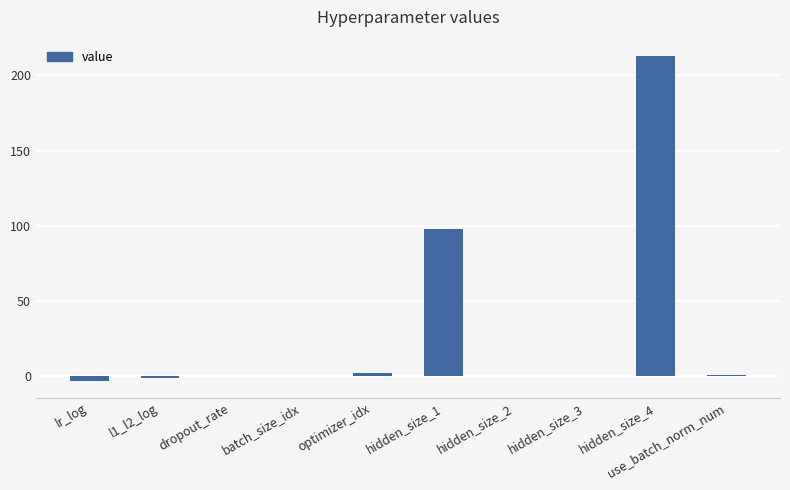

What is the change in value from hidden_size_3 to hidden_size_4?

+213.0